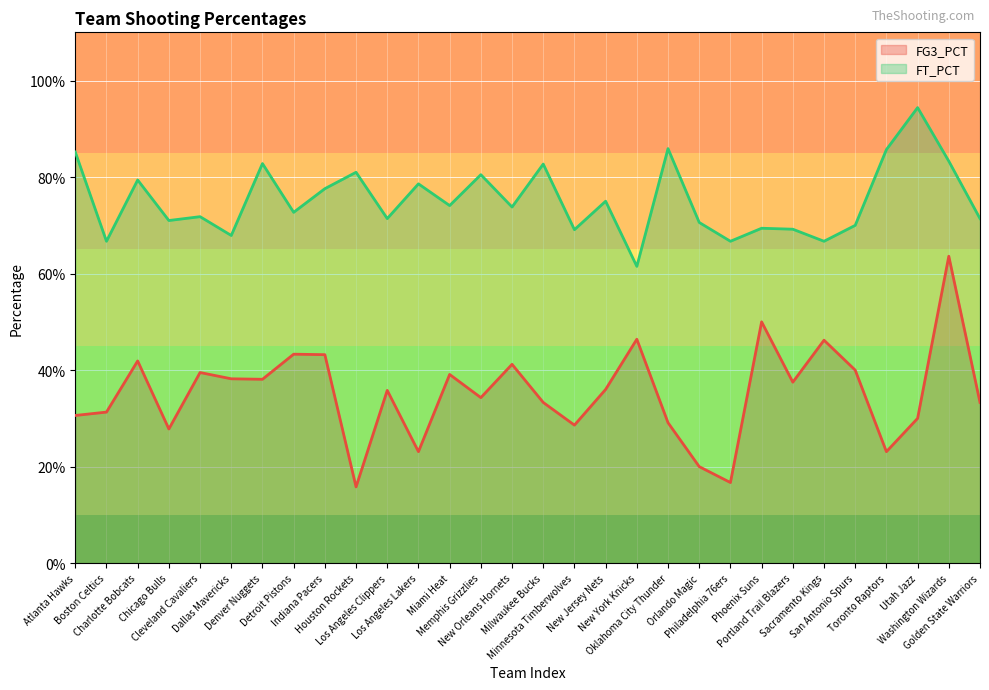

How many FG3_PCT values are between 0 and 1?

30